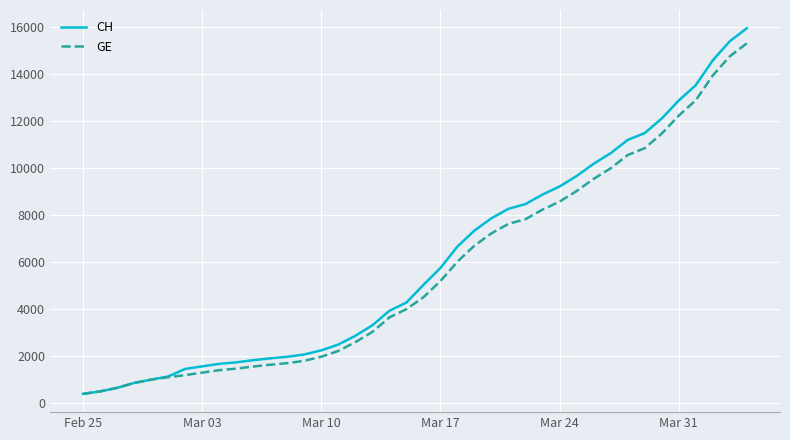

What is the highest value of the CH series?

15926